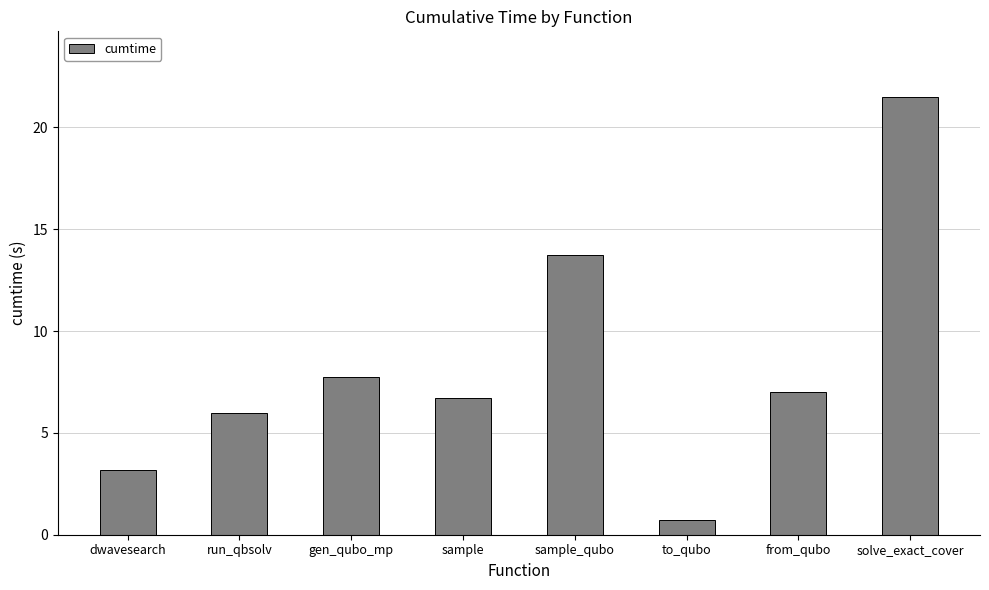

True or false: the data shows 2.8 at gen_qubo_mp.

False